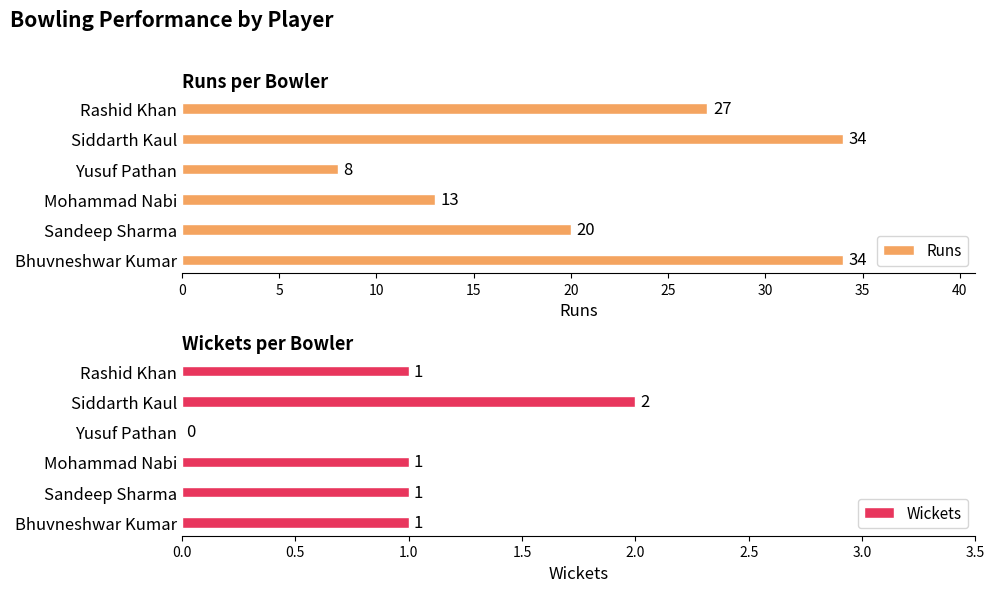

What are all the series names shown in the legend?

Runs, Wickets